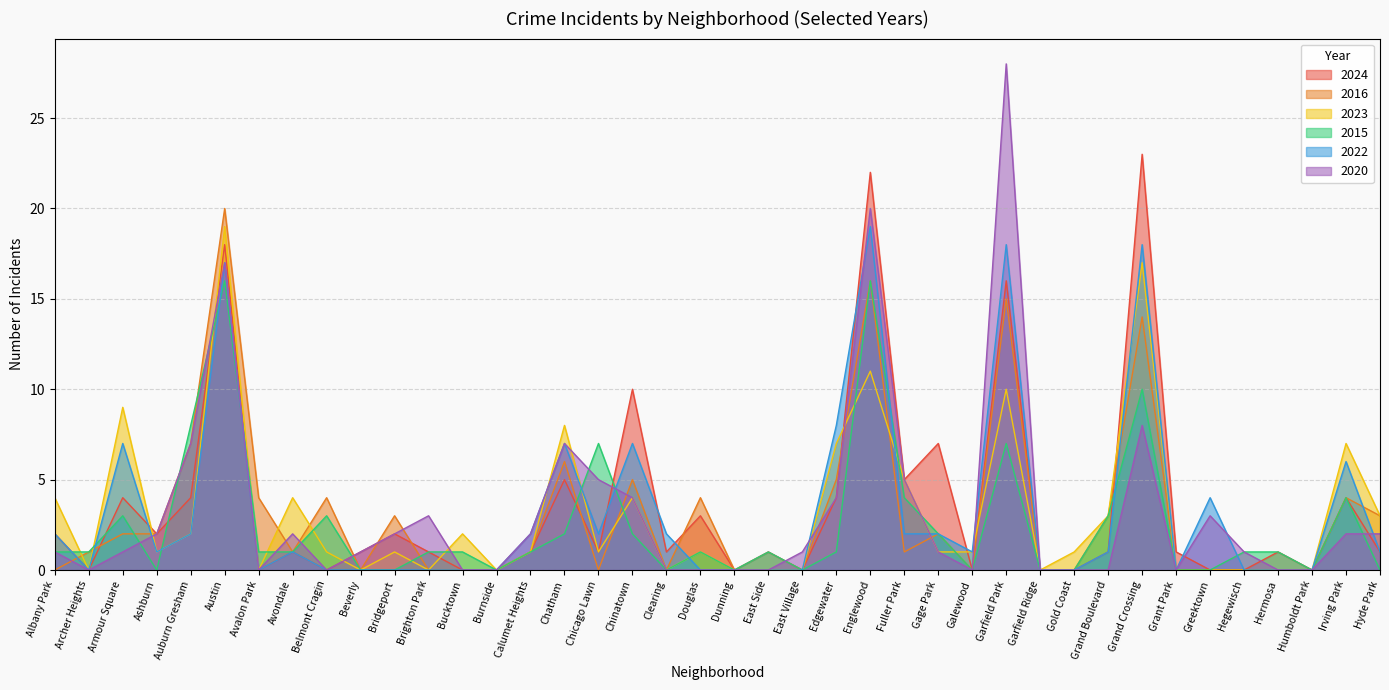

How many interior local peaks does the 2023 series have?

12